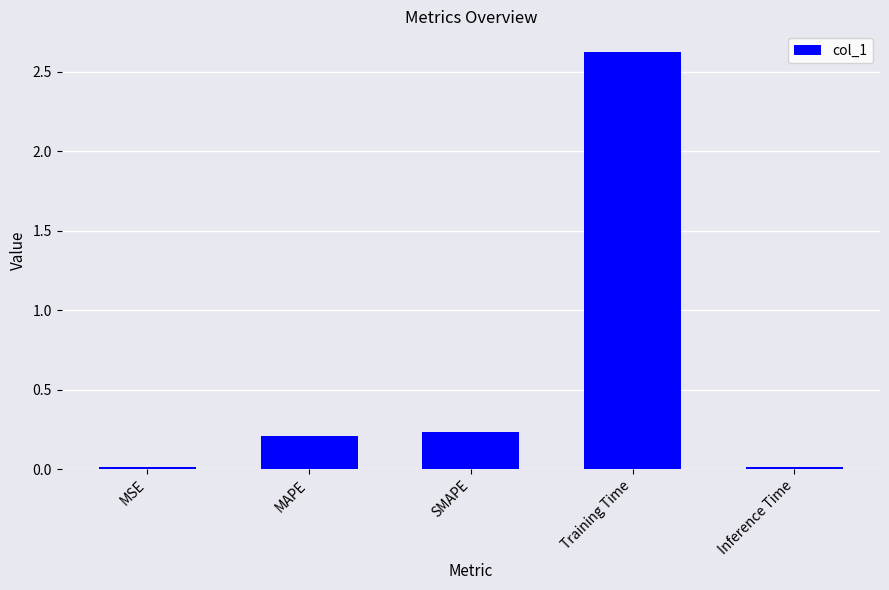

How many bars are there in total?

5